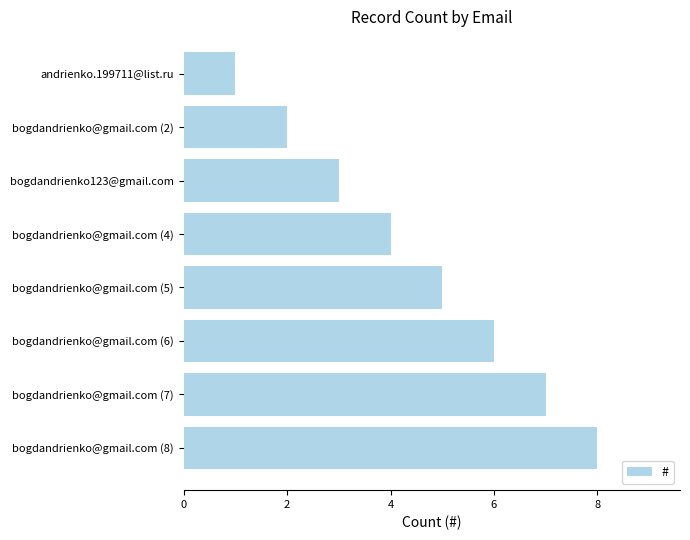

How many data points are less than 5?

4